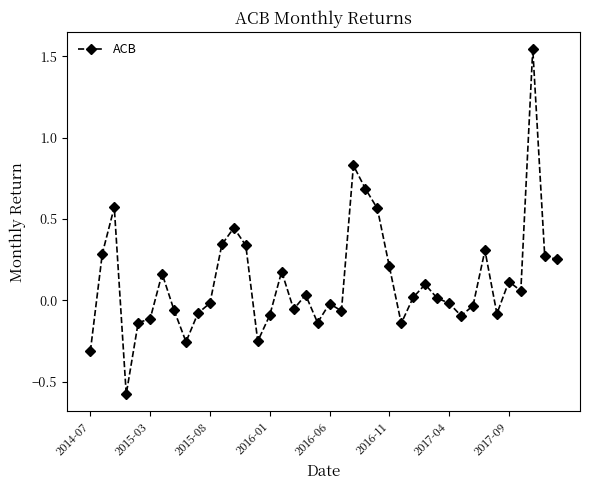

True or false: the data has more than 1 interior local peaks.

True